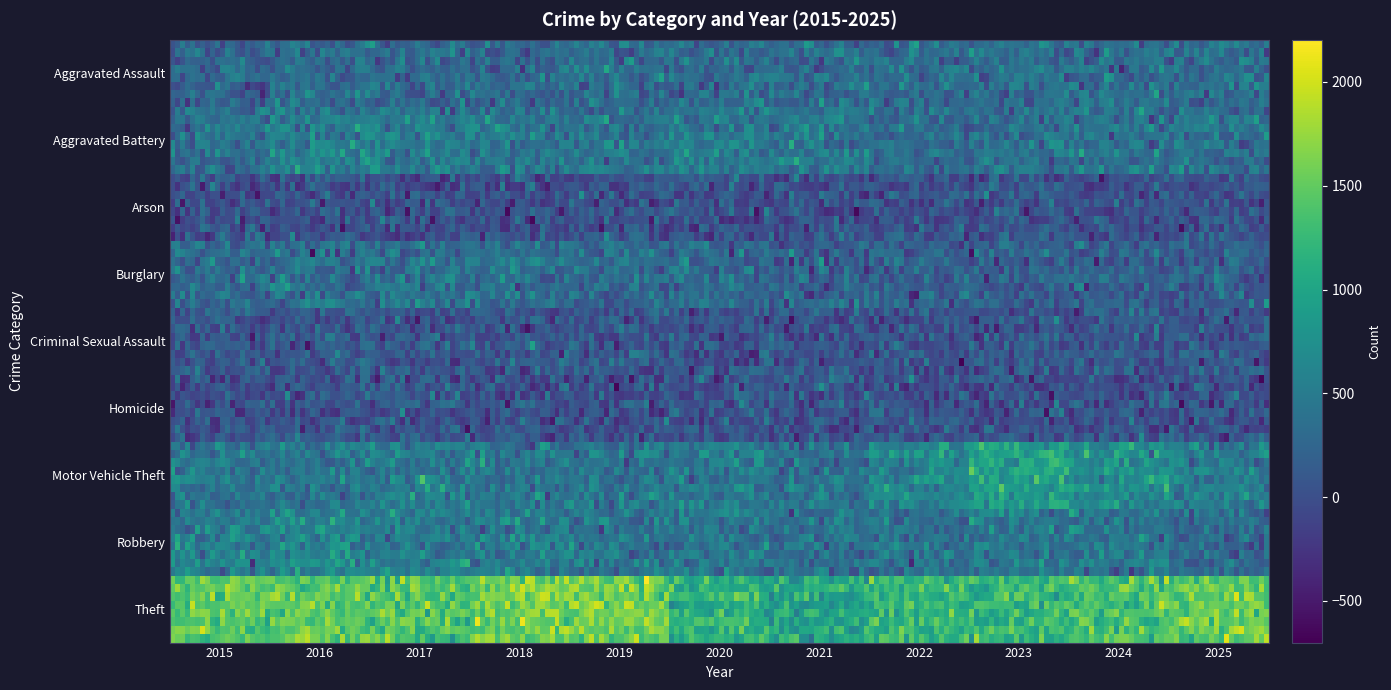

The value of Arson at 1 is 28. True or false?

True